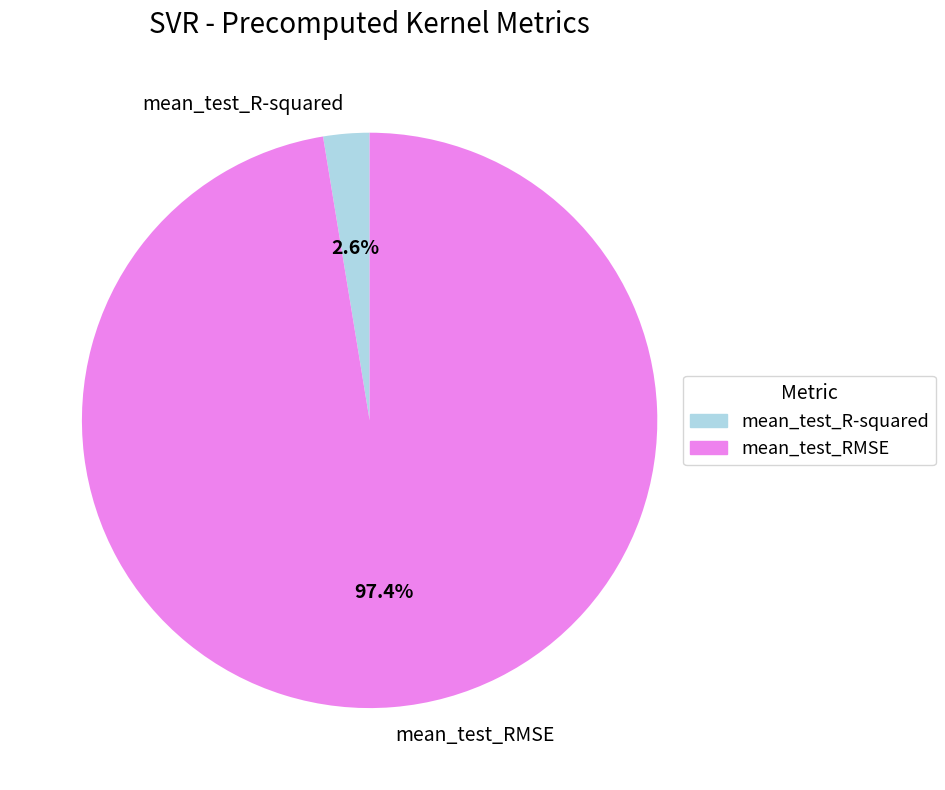

Is there any slice that represents more than half of the pie?

Yes